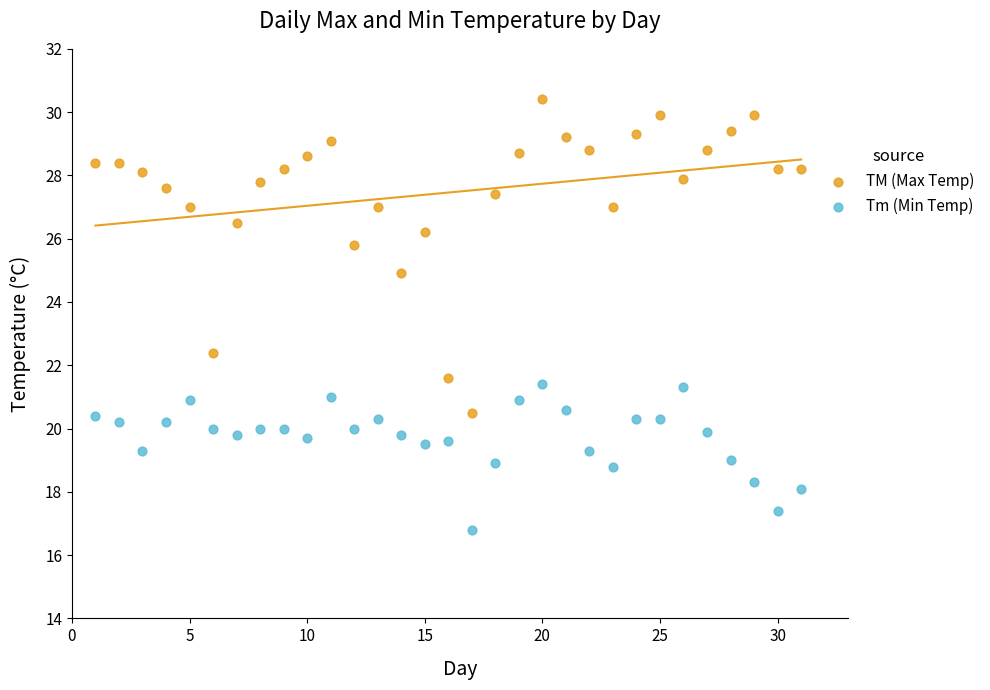

What are all the series names shown in the legend?

TM (Max Temp), Tm (Min Temp)